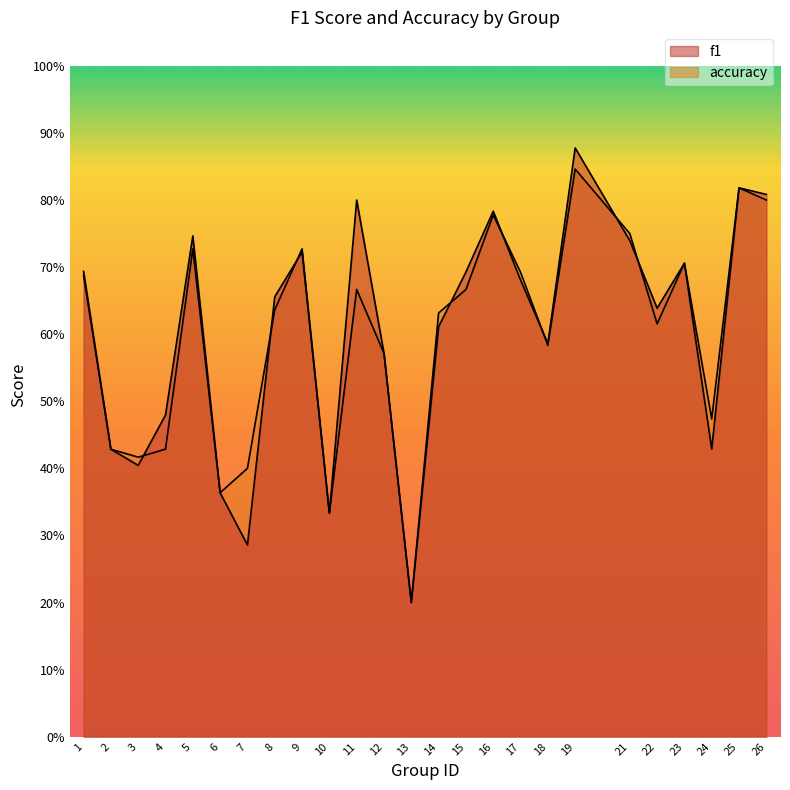

At which category does f1 reach its first local valley?

3